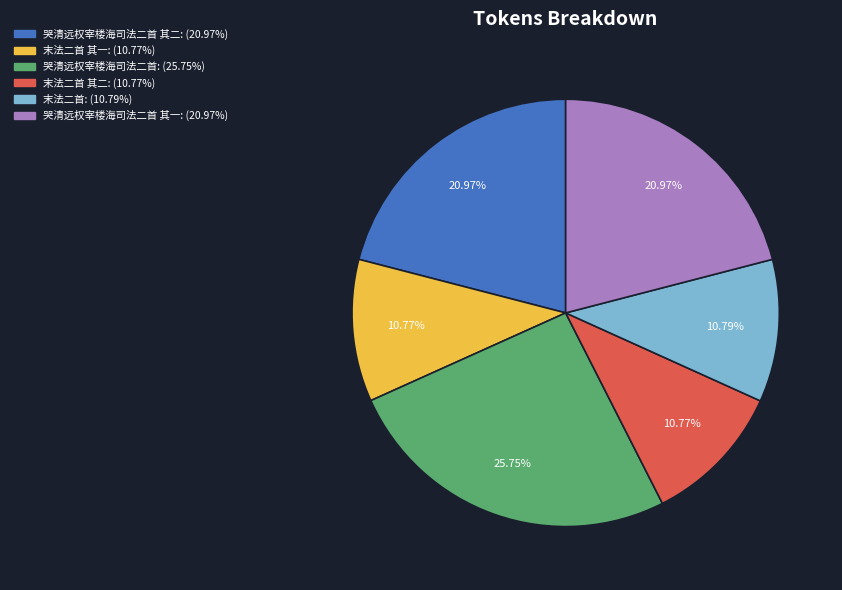

Is there a majority slice in this chart?

No